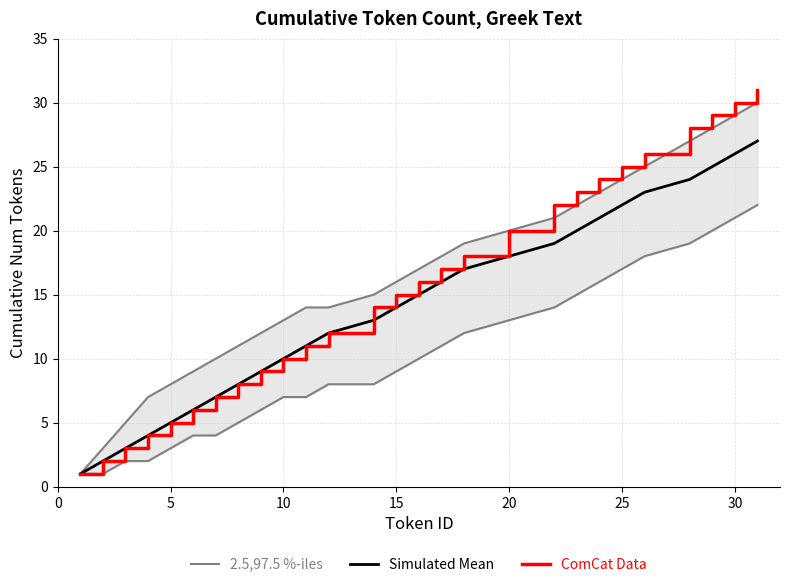

How many lines are shown in the chart?

3